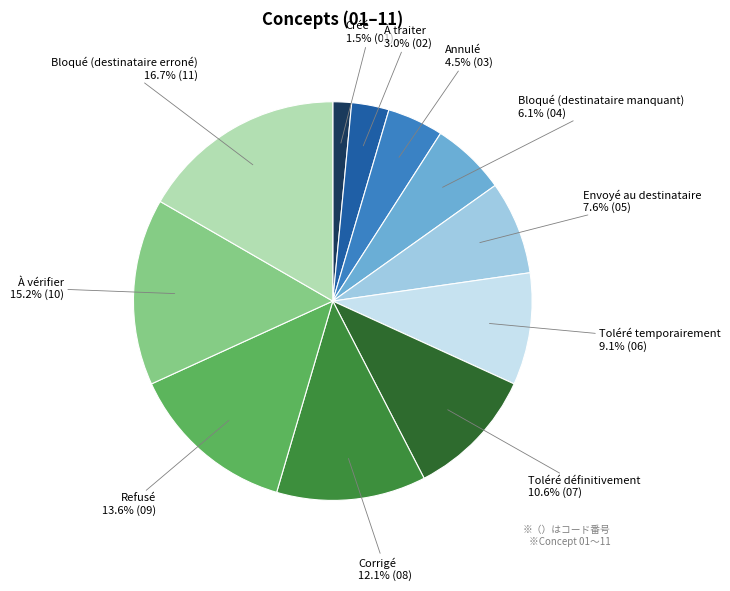

Combined, do Toléré temporairement and À vérifier account for over 50%?

No